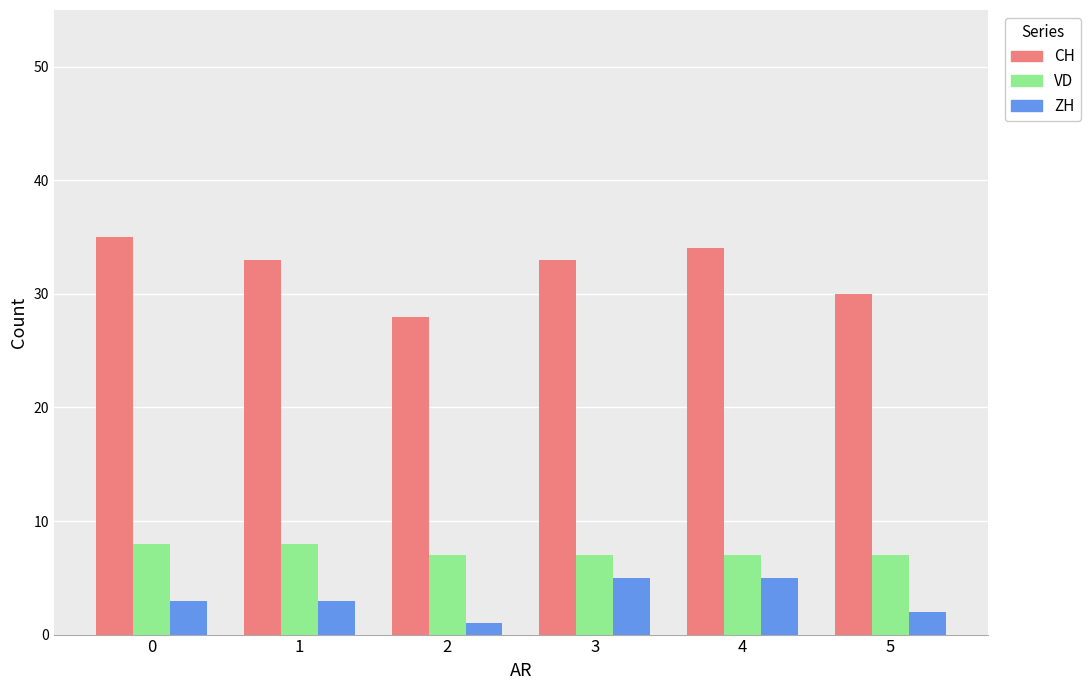

Is the value of CH at 3 greater than the value of VD at 5?

Yes